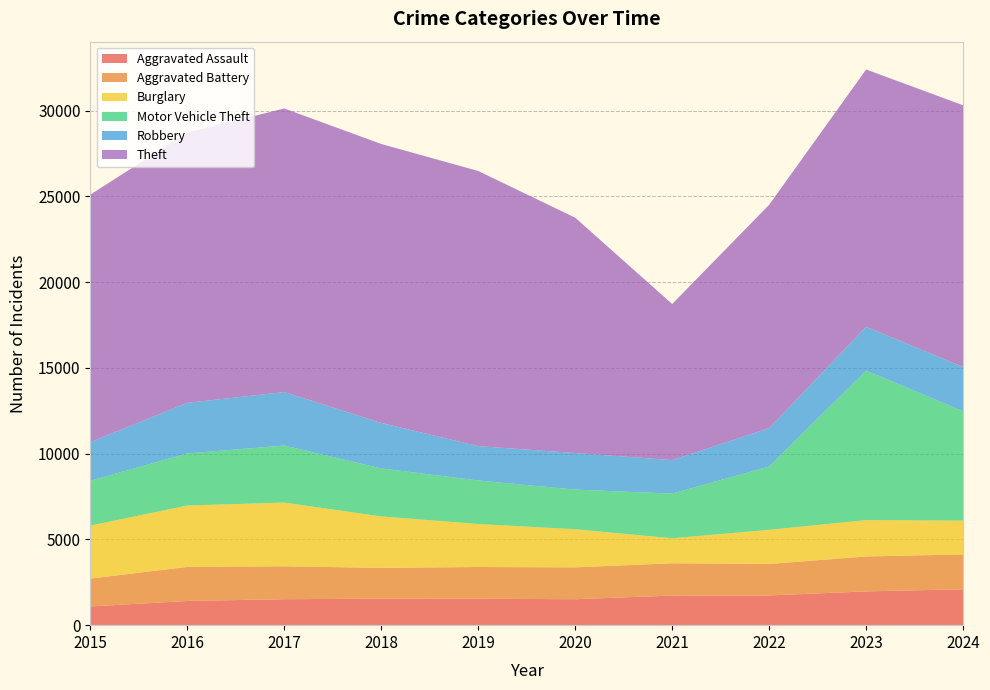

Reading left to right, what are all the values shown in this chart?

Aggravated Assault: 2015=1091	2016=1411	2017=1513	2018=1549	2019=1544	2020=1513	2021=1727	2022=1733	2023=1970	2024=2091
Aggravated Battery: 2015=1628	2016=1987	2017=1921	2018=1792	2019=1849	2020=1858	2021=1882	2022=1837	2023=2036	2024=2036
Burglary: 2015=3088	2016=3578	2017=3715	2018=2999	2019=2506	2020=2223	2021=1456	2022=1990	2023=2118	2024=1969
Motor Vehicle Theft: 2015=2614	2016=3038	2017=3325	2018=2799	2019=2536	2020=2312	2021=2607	2022=3691	2023=8720	2024=6379
Robbery: 2015=2248	2016=2948	2017=3120	2018=2652	2019=2004	2020=2131	2021=1954	2022=2236	2023=2554	2024=2584
Theft: 2015=14433	2016=15761	2017=16533	2018=16266	2019=16042	2020=13722	2021=9100	2022=13026	2023=15004	2024=15253